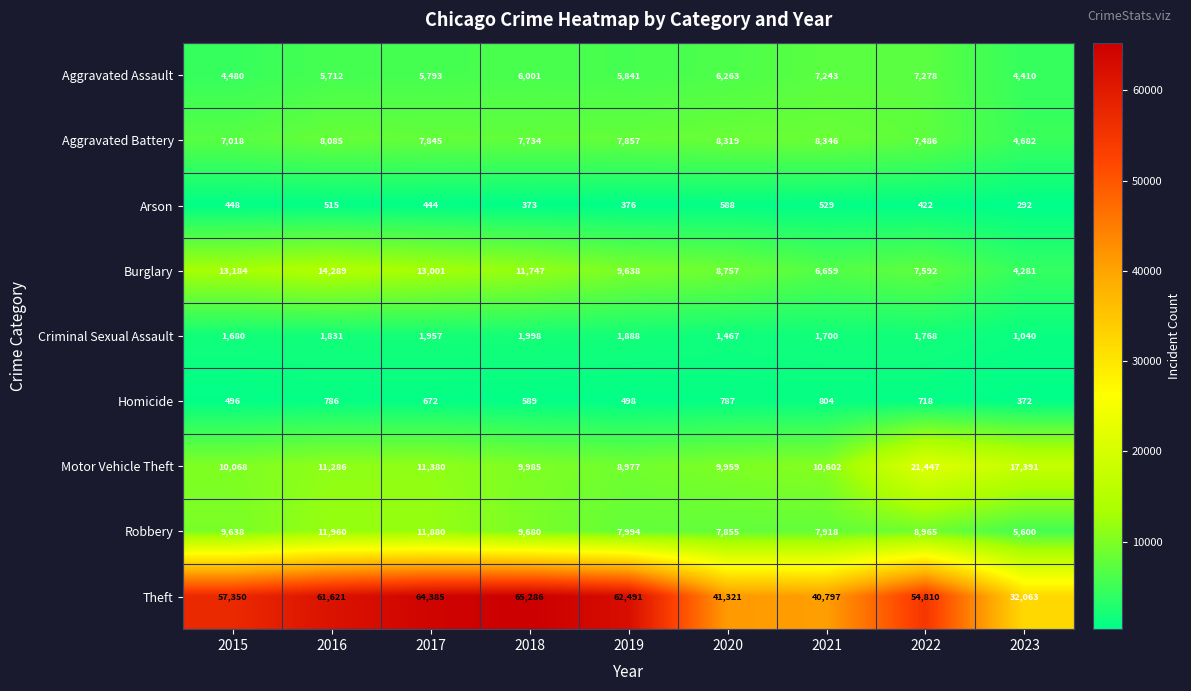

At 2022, list the series in order from smallest to largest.

Arson, Homicide, Criminal Sexual Assault, Aggravated Assault, Aggravated Battery, Burglary, Robbery, Motor Vehicle Theft, Theft